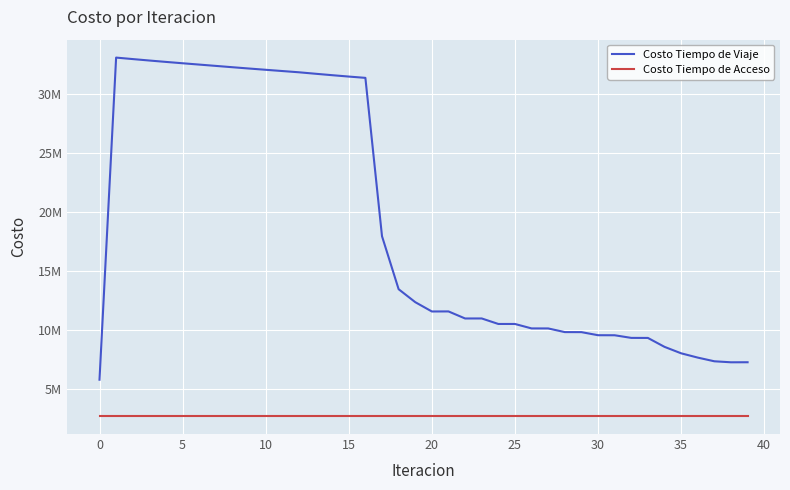

True or false: Costo Tiempo de Acceso and Costo Tiempo de Viaje cross at least once.

False